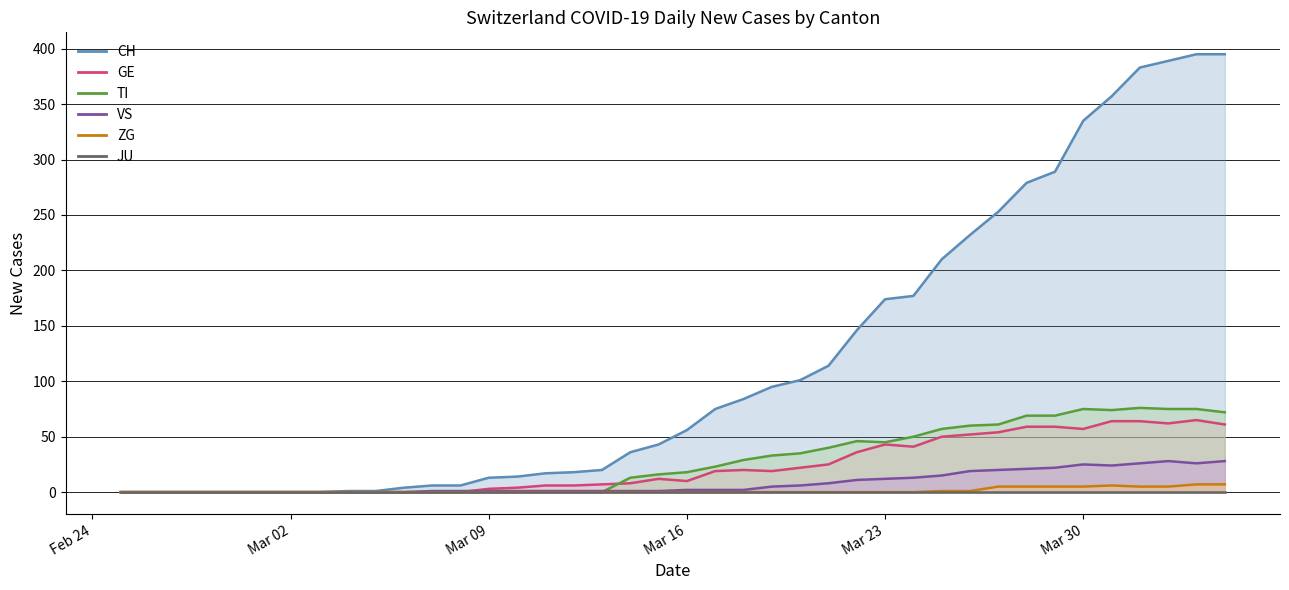

Is the value of TI line at 33 greater than the value of VS line at 33?

Yes